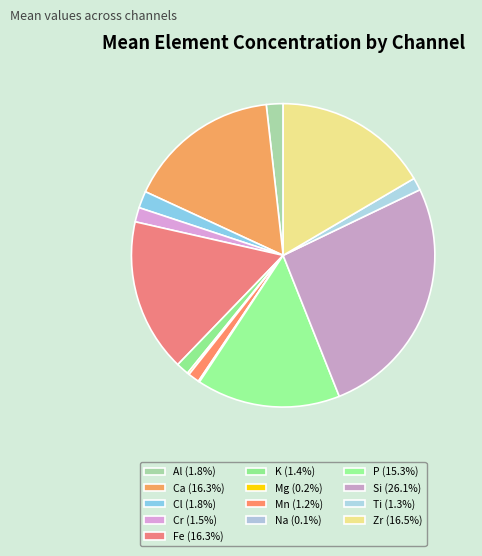

Rank the categories by value from highest to lowest.

Si, Zr, Fe, Ca, P, Cl, Al, Cr, K, Ti, Mn, Mg, Na